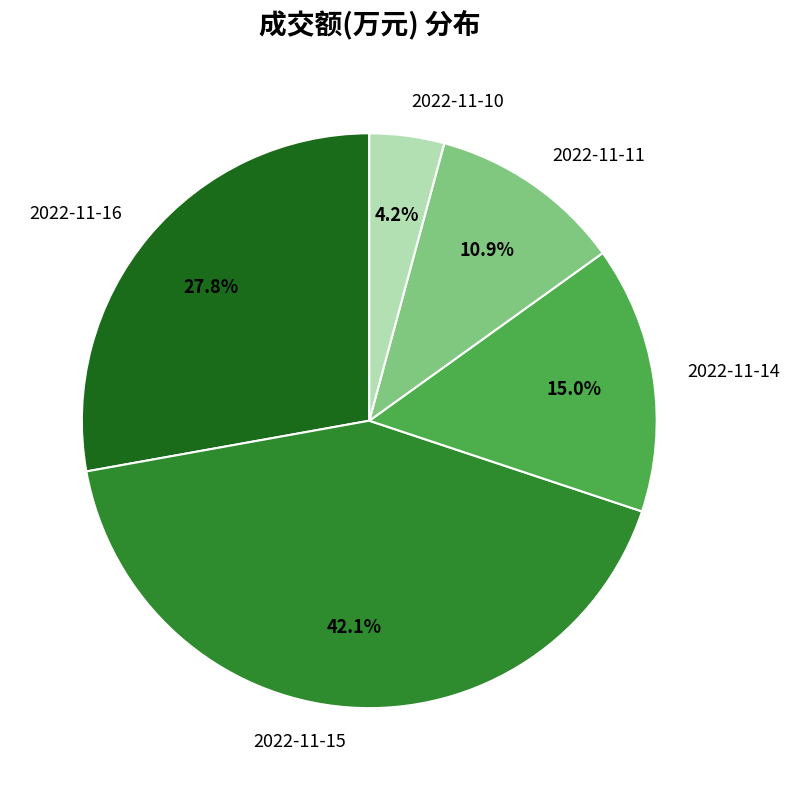

To the nearest percent, what is the combined percentage of 2022-11-14 and 2022-11-11?

26%